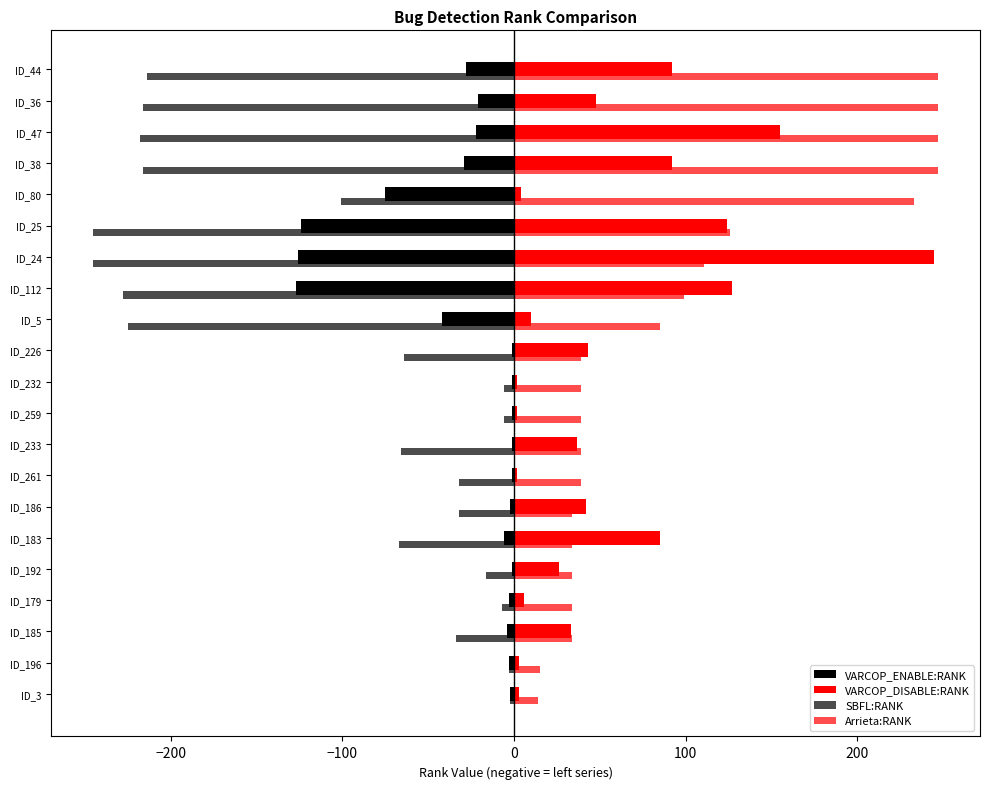

Rank the series by their maximum value, from lowest to highest.

SBFL:RANK, VARCOP_ENABLE:RANK, VARCOP_DISABLE:RANK, Arrieta:RANK